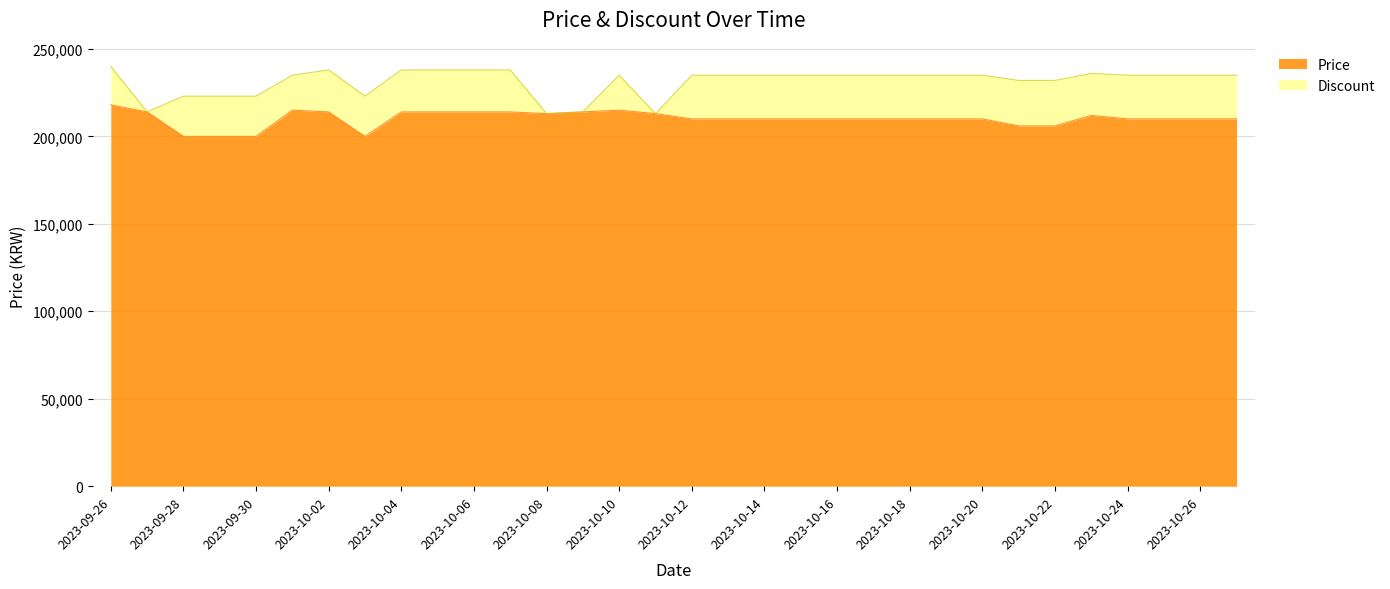

True or false: the data has more than 0 interior local peaks.

True